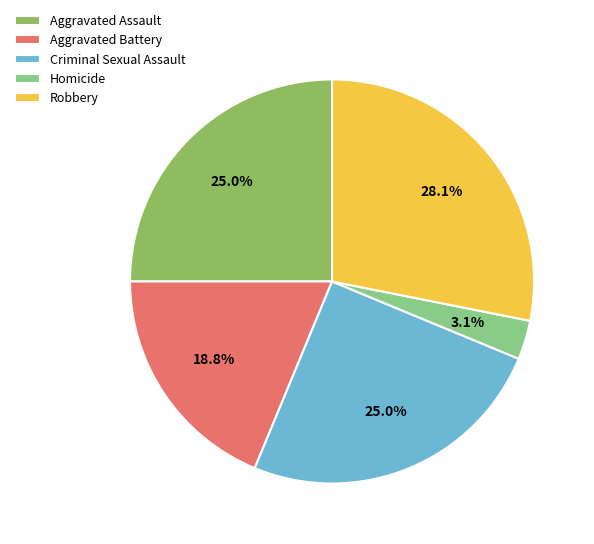

Does Homicide account for over 50% of the chart?

No